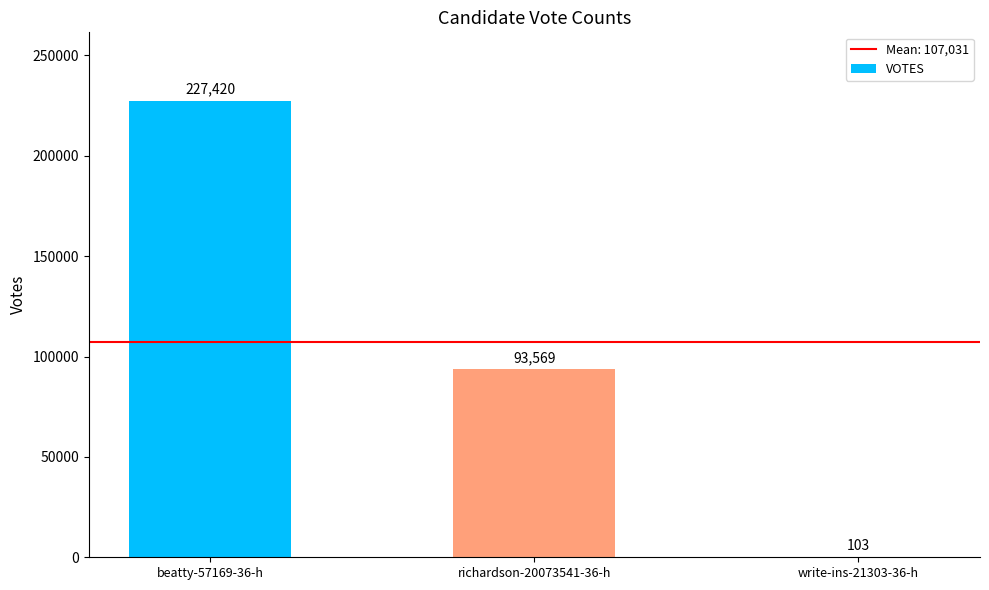

What is the sum of all values?

321092